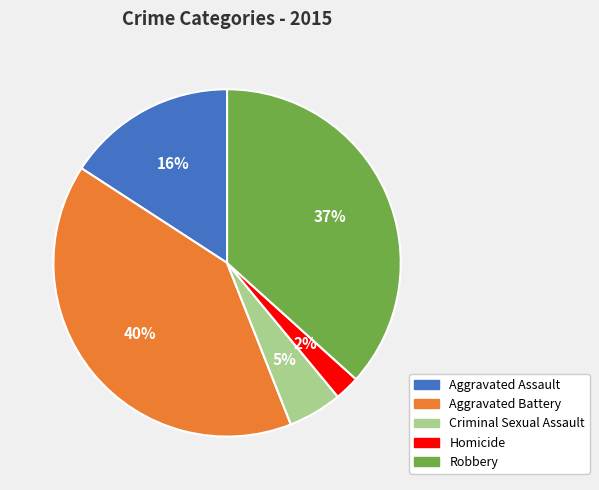

To the nearest percent, what is the average slice percentage?

20%